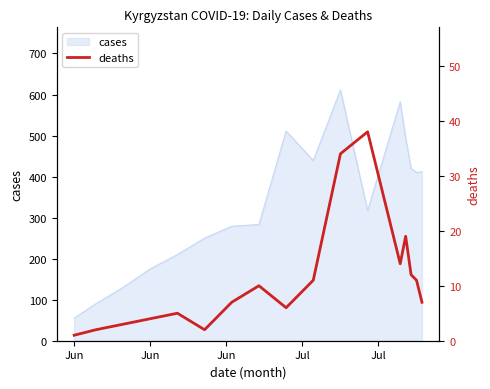

What is the maximum value shown in the chart?

38